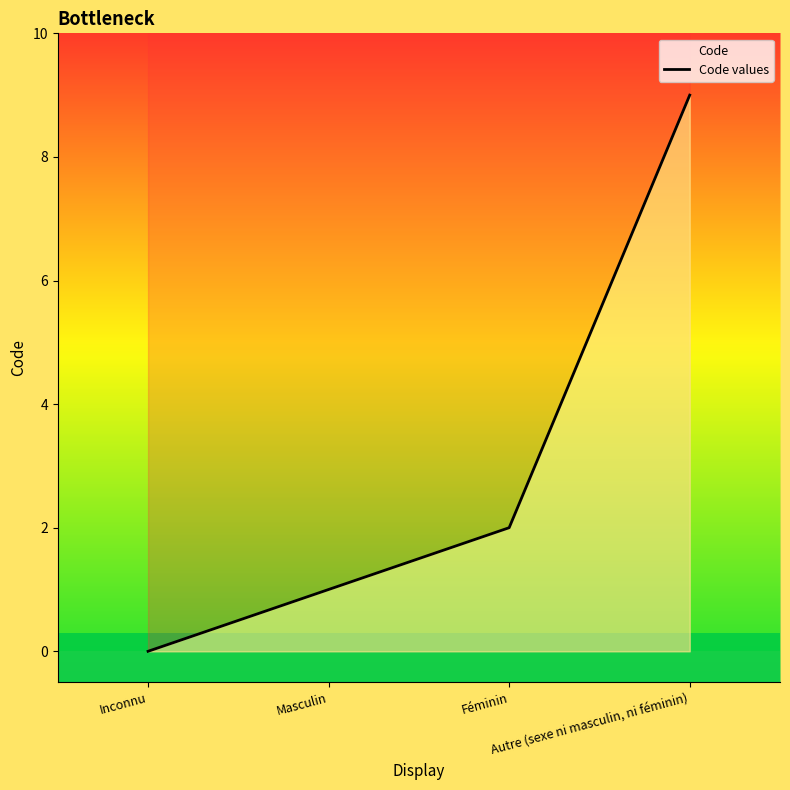

How many categories are shown in the chart?

4